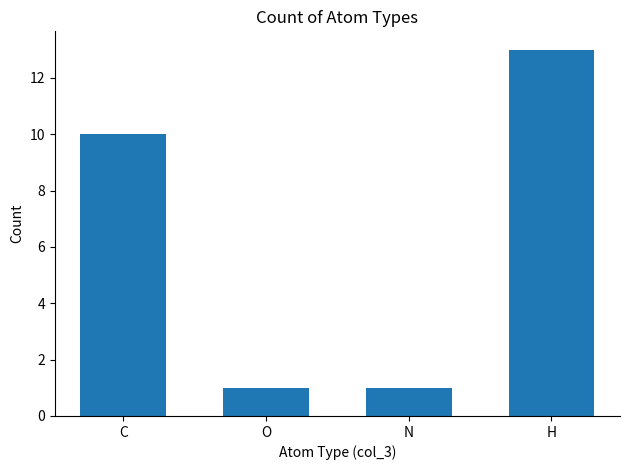

The chart shows a value of 13 at H. True or false?

True